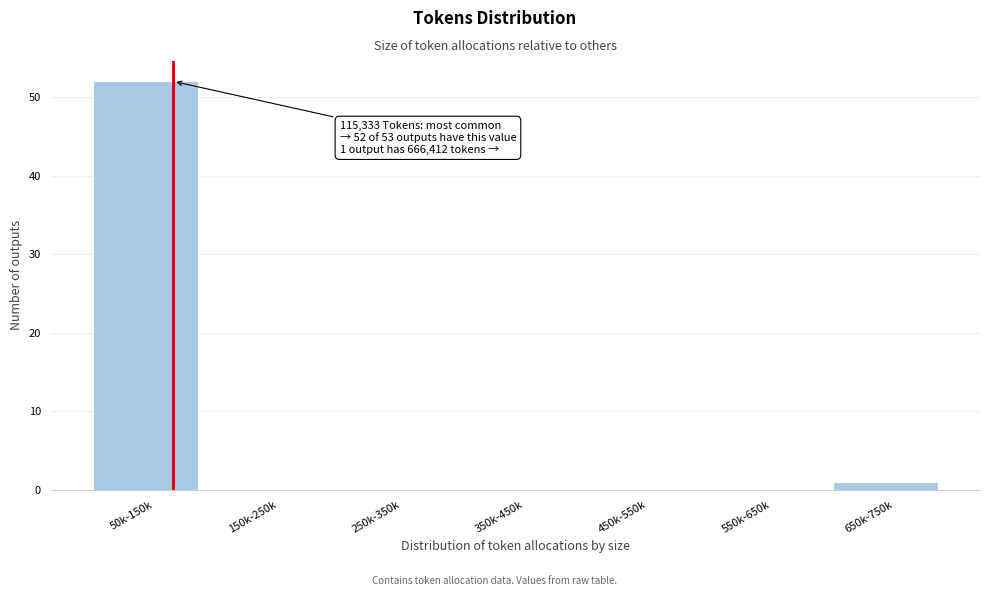

Reading left to right, transcribe all the data shown in this chart.

50k-150k=52	150k-250k=0	250k-350k=0	350k-450k=0	450k-550k=0	550k-650k=0	650k-750k=1